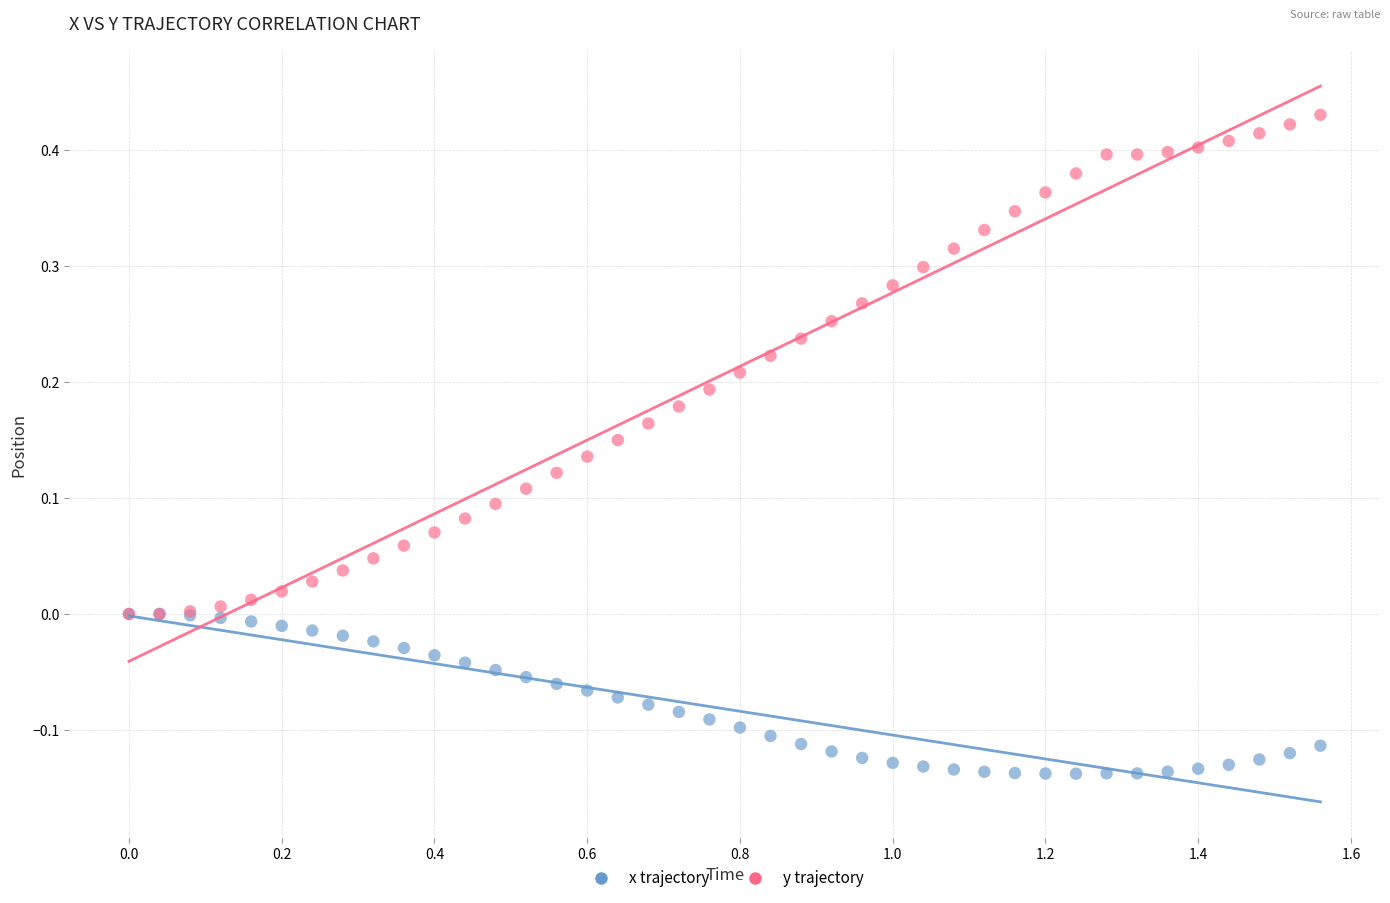

What are all the series names shown in the legend?

x trajectory, y trajectory